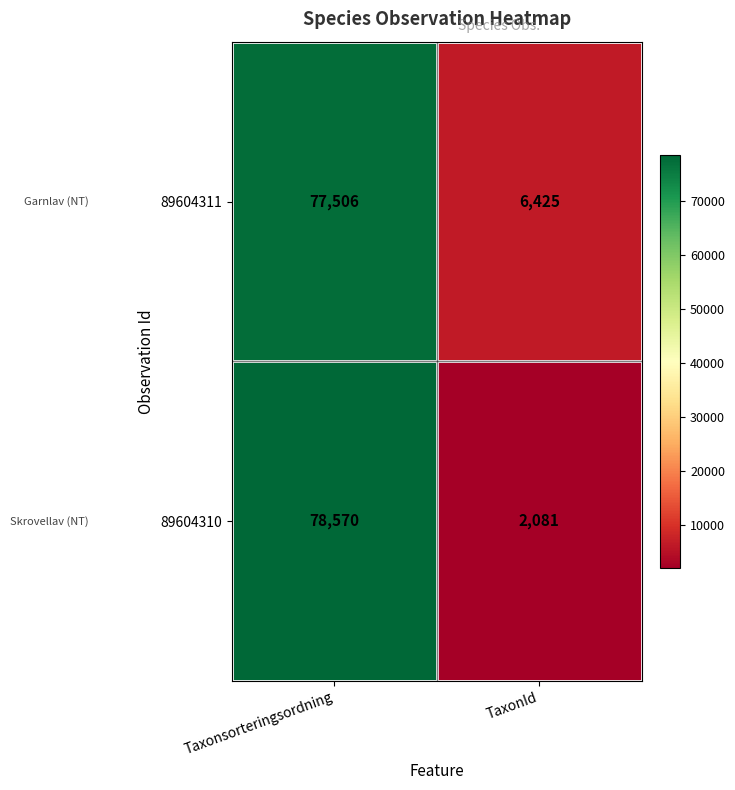

Reading left to right, extract all data points from this chart.

89604311: Taxonsorteringsordning=77506	TaxonId=6425
89604310: Taxonsorteringsordning=78570	TaxonId=2081